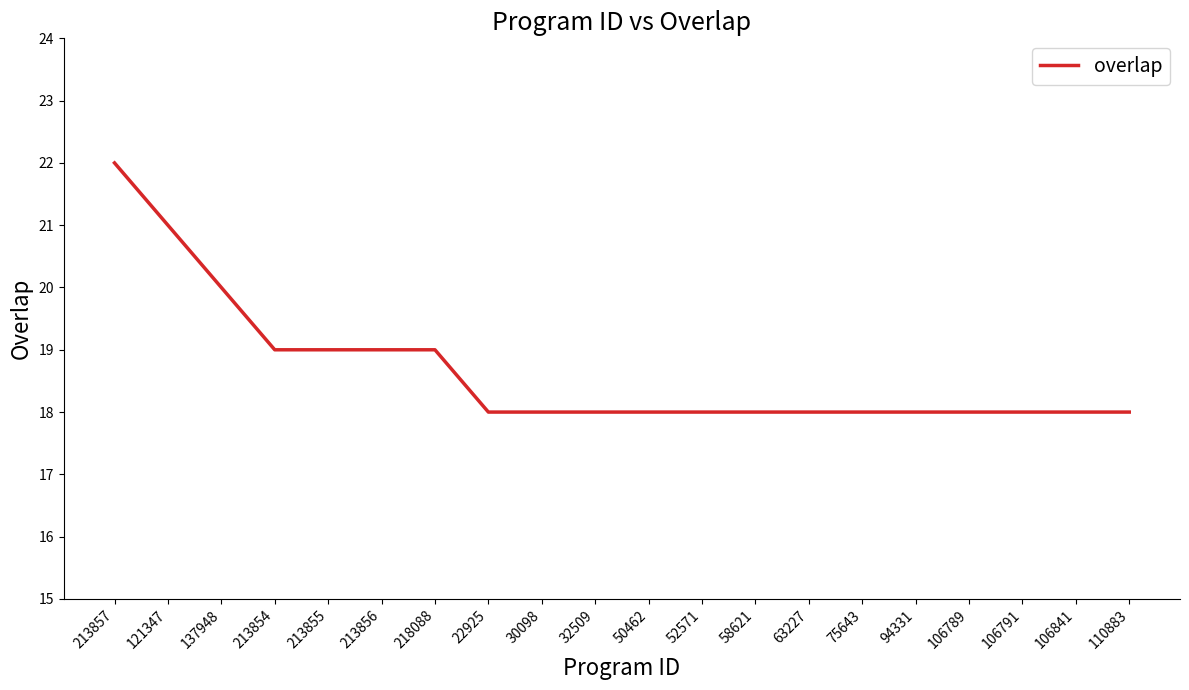

How many lines are shown in the chart?

1